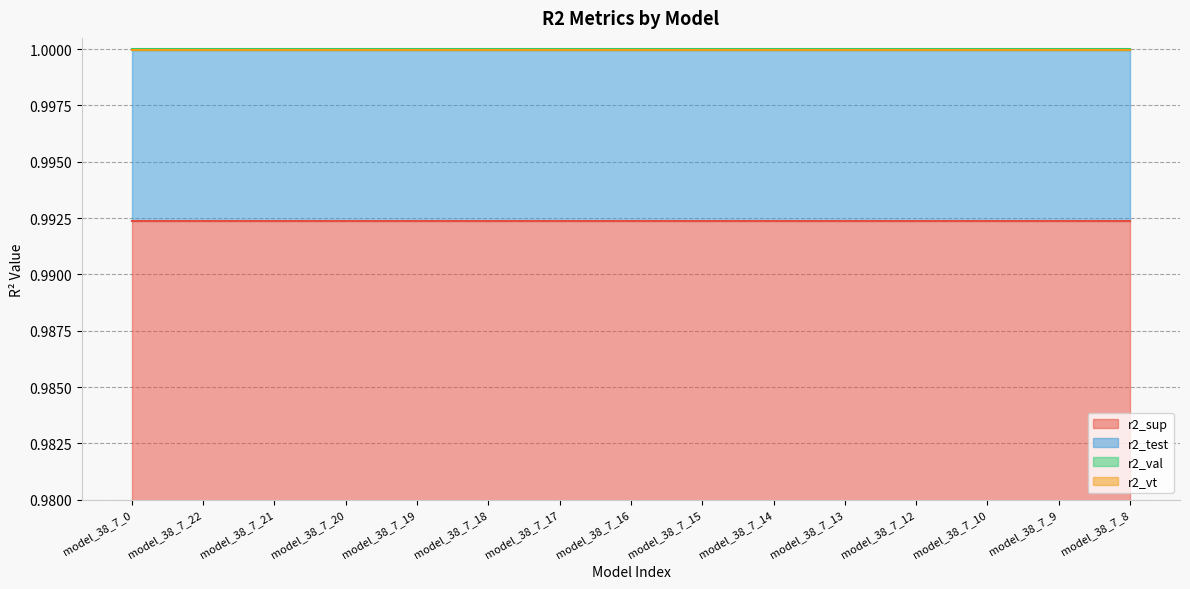

Which series has the largest range (max minus min)?

r2_sup